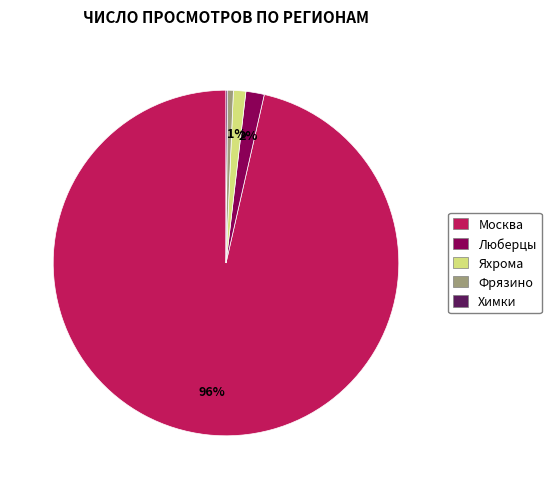

Is there any slice that represents more than half of the pie?

Yes